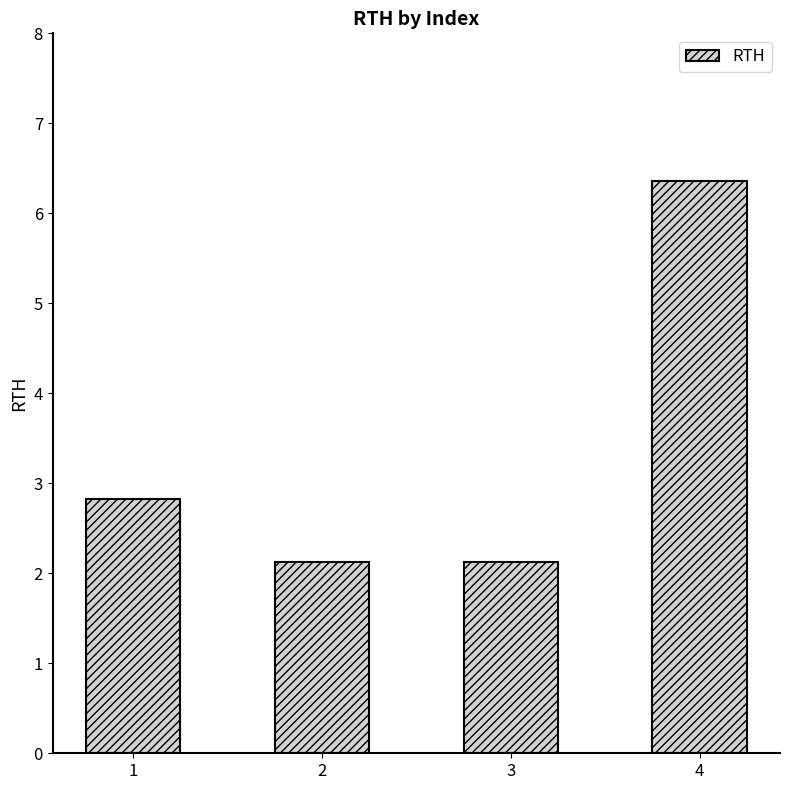

What is the average value?

3.4